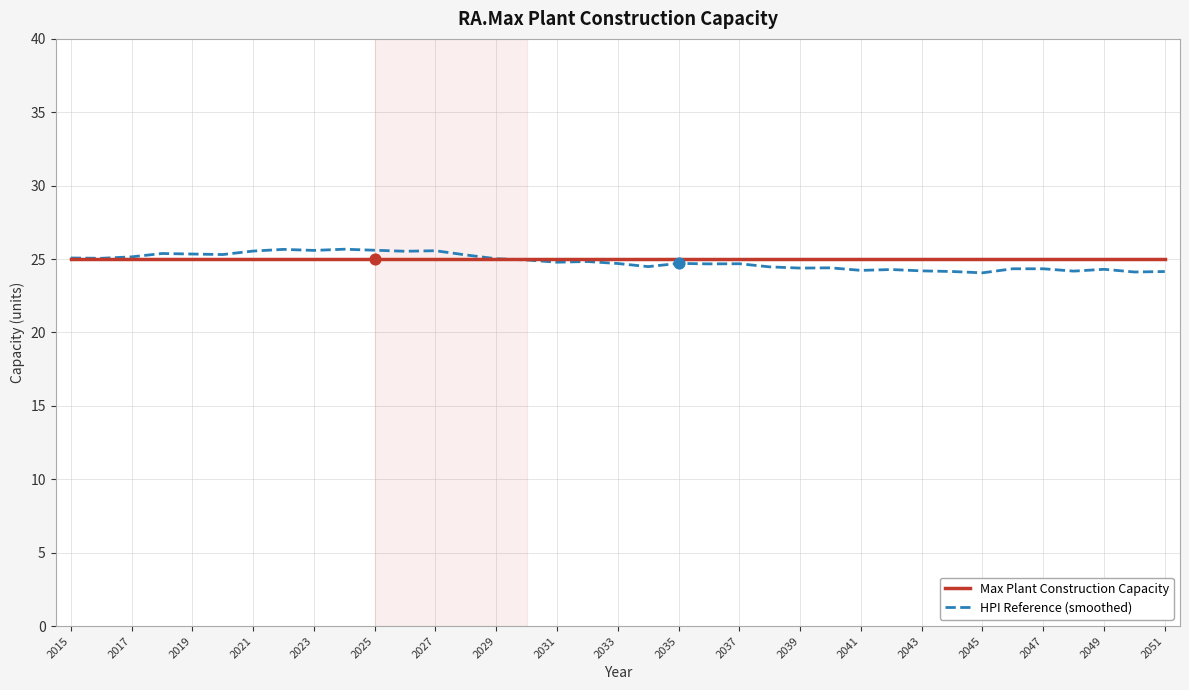

What is the highest value of the Max Plant Construction Capacity series?

25.0